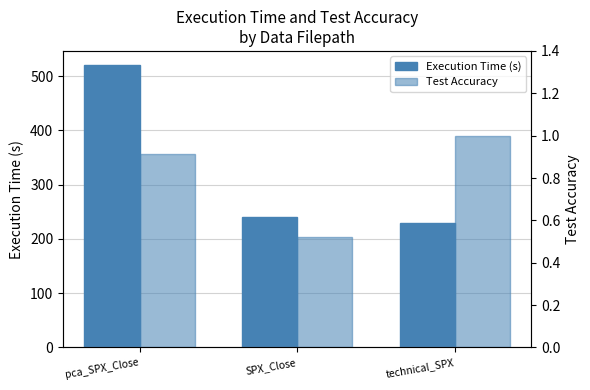

Reading left to right, what are all the values shown in this chart?

Execution Time (s): pca_SPX_Close=520.4	SPX_Close=240.8	technical_SPX=229.2
Test Accuracy: pca_SPX_Close=0.9	SPX_Close=0.5	technical_SPX=1.0